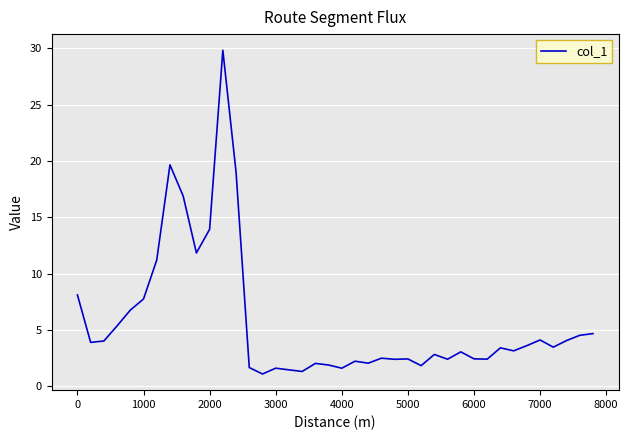

What is the difference between the maximum and minimum values?

28.8